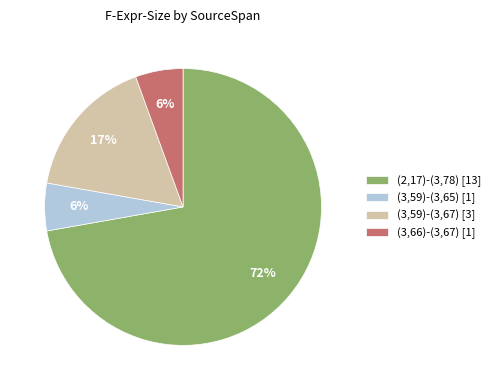

To the nearest percent, what percentage of the pie is (3,59)-(3,67)?

17%